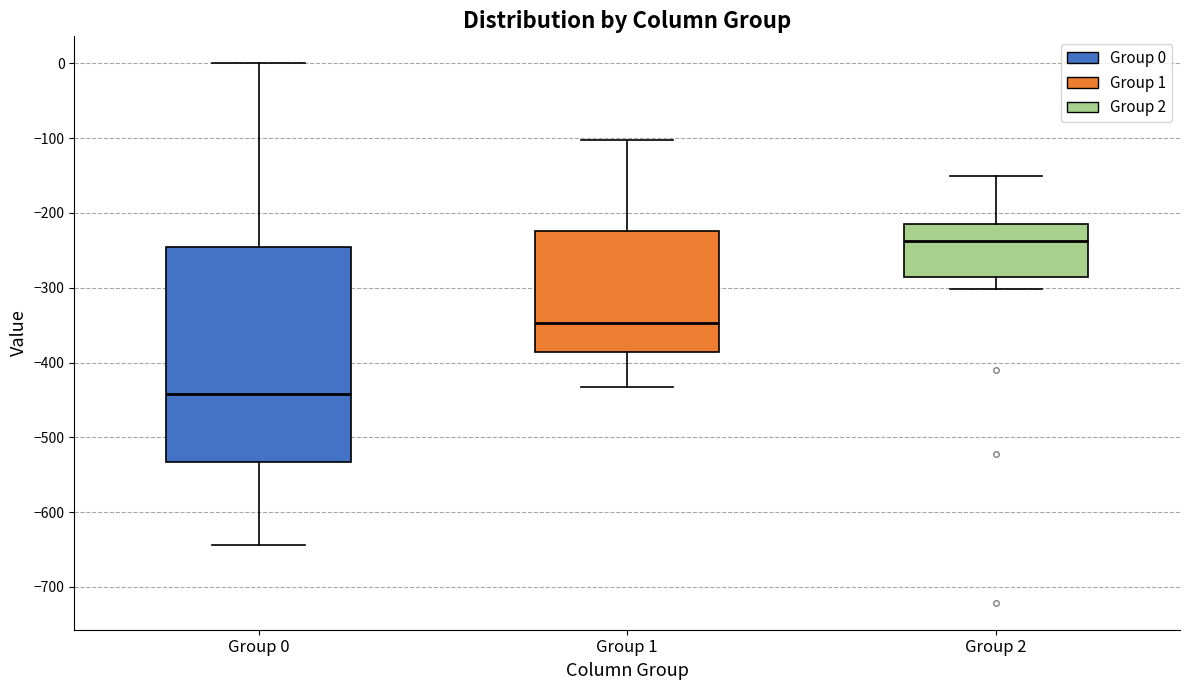

Where does the upper whisker of the box for Group 1 end on the y-axis? The values are not printed on the chart, so give them approximately, as read against the axis.

-100